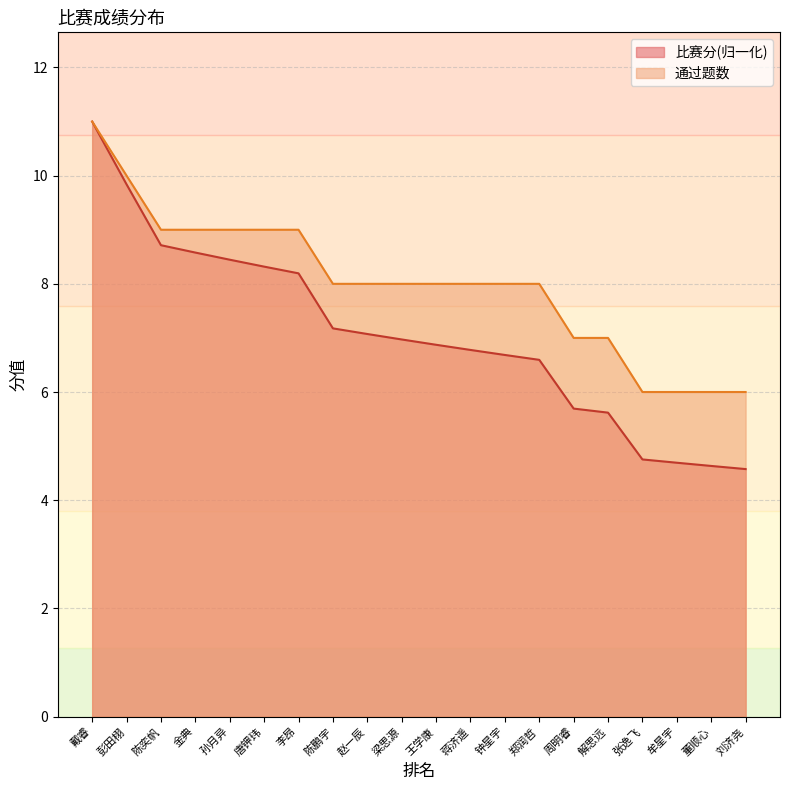

The value of 通过题数 at 董顺心 is 3.2. True or false?

False